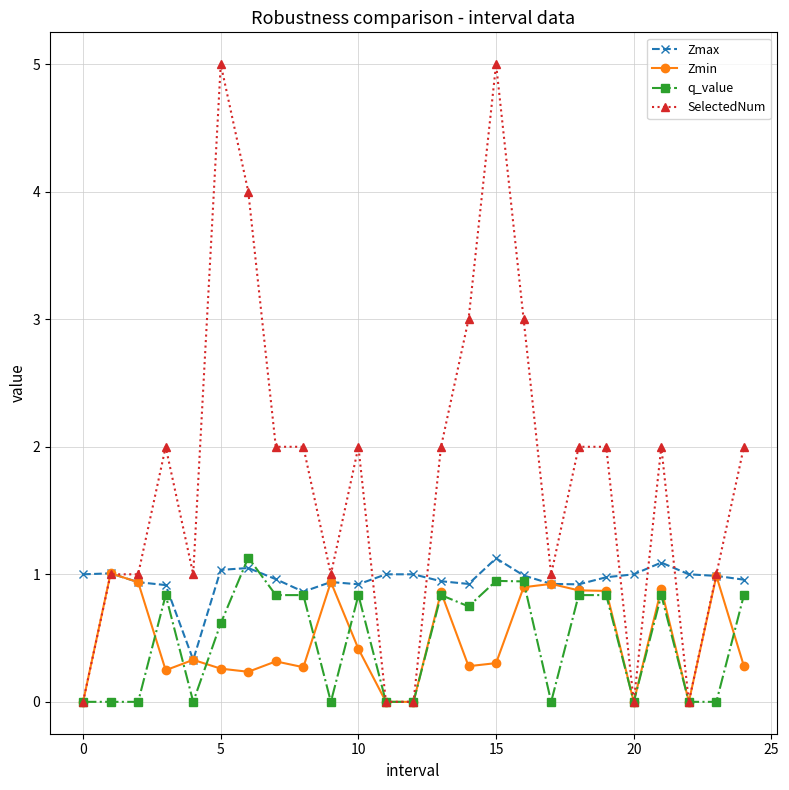

What is the lowest value of the Zmax series?

0.3